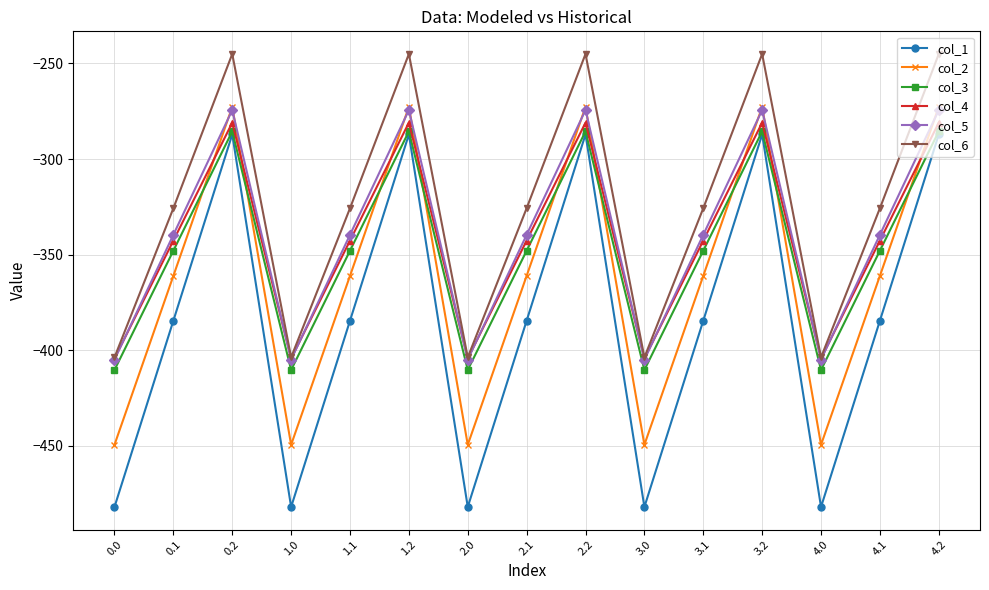

What is the value of the col_3 point at the 9th from the left?

-285.5